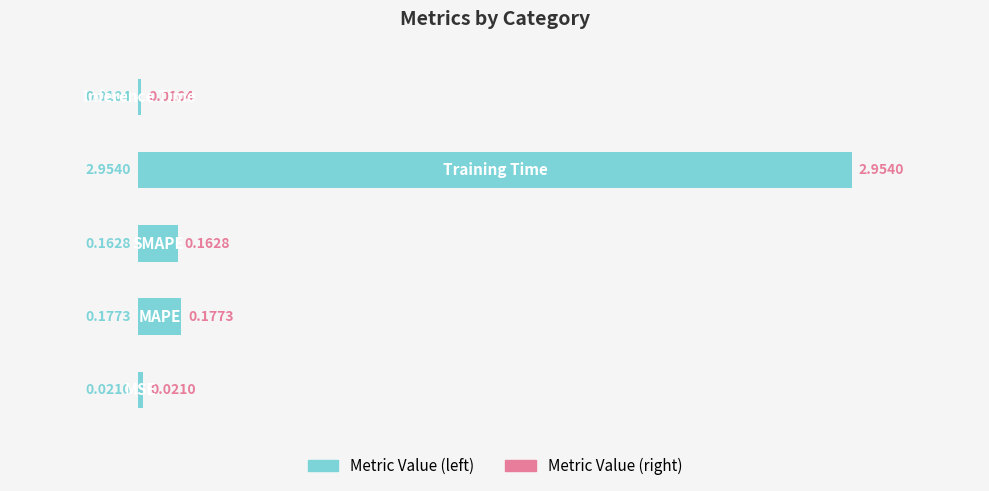

What is the sum of all values?

3.3